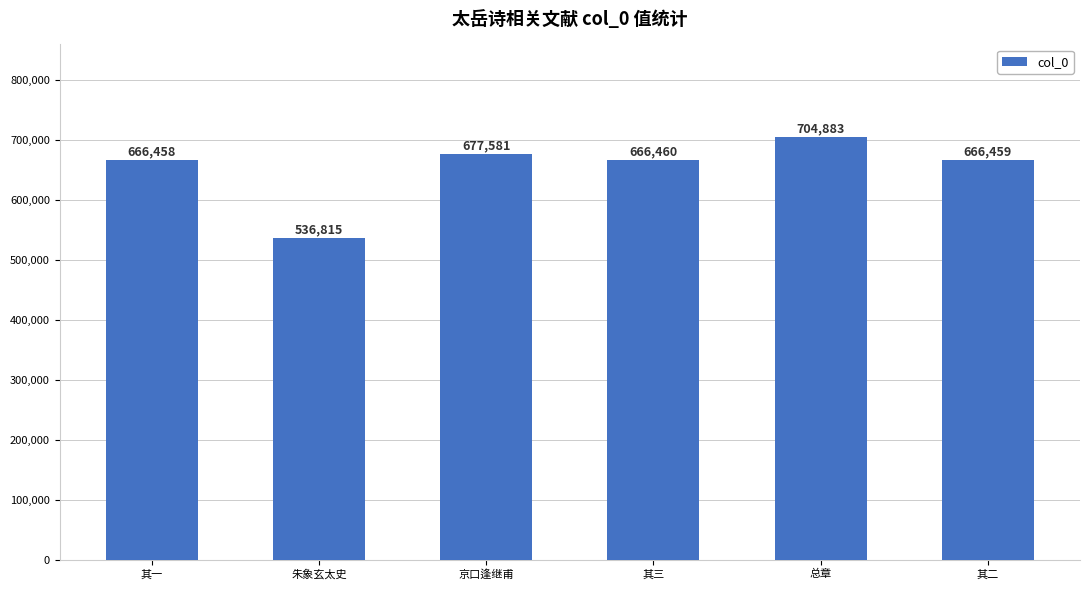

What is the change in value from 其一 to 京口逢继甫?

+11123